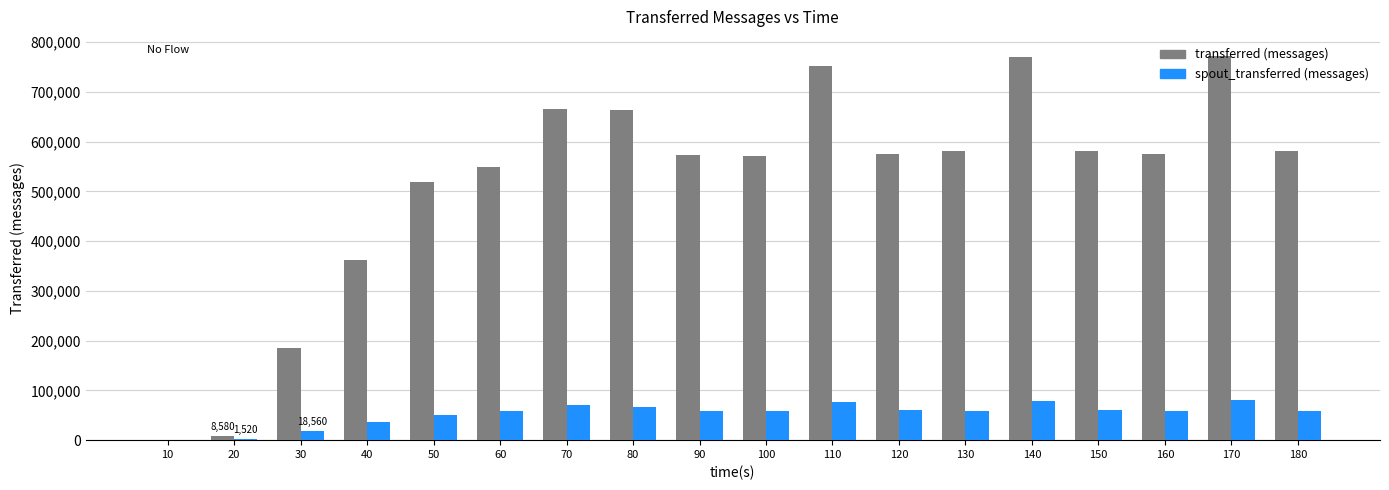

What is the highest value of the transferred (messages) series?

772080